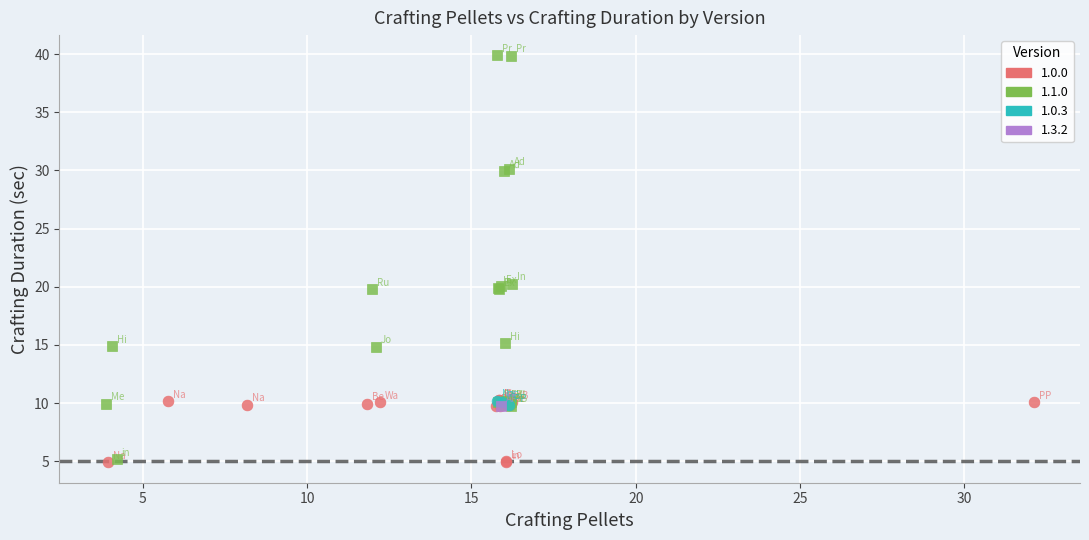

What are all the series names shown in the legend?

1.0.0, 1.1.0, 1.0.3, 1.3.2